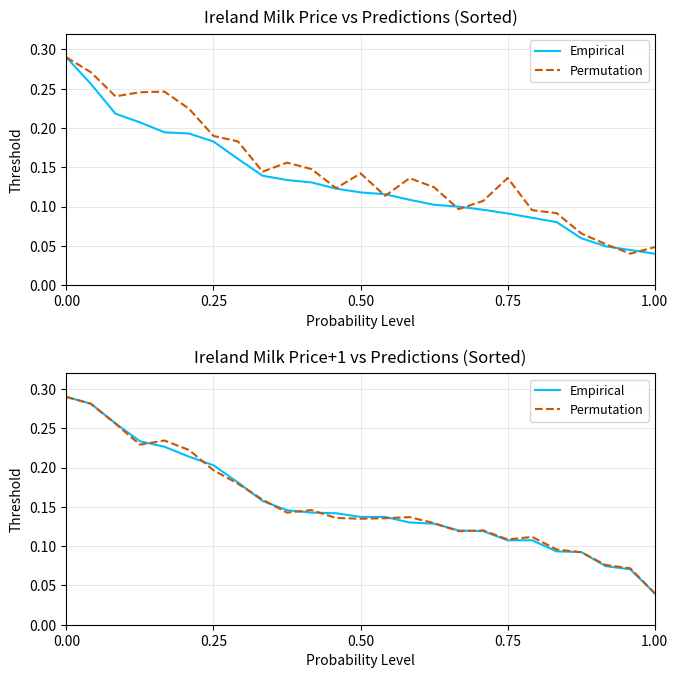

How many intersections are there between Permutation and Empirical?

11